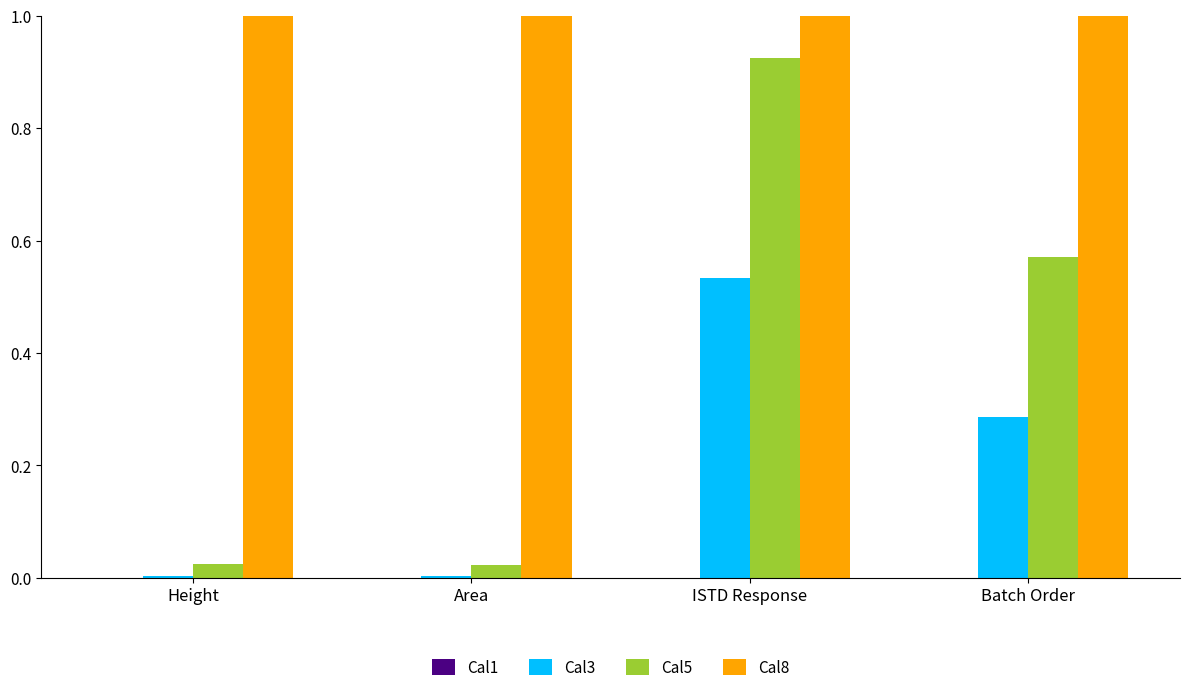

Is it true that Cal5 equals 0.0 at Height?

True